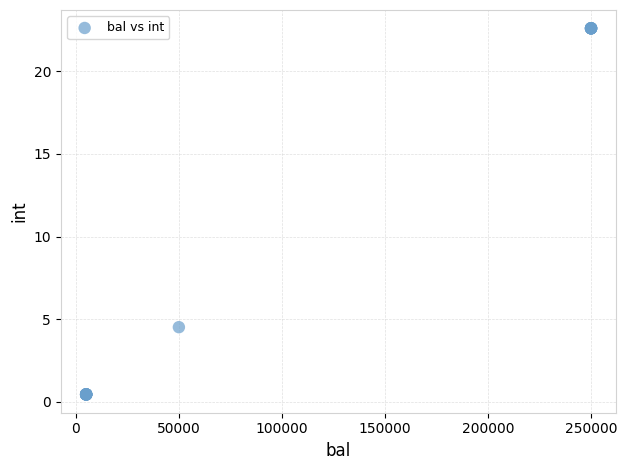

What Y value in the scatter plot is closest to 11?

4.5